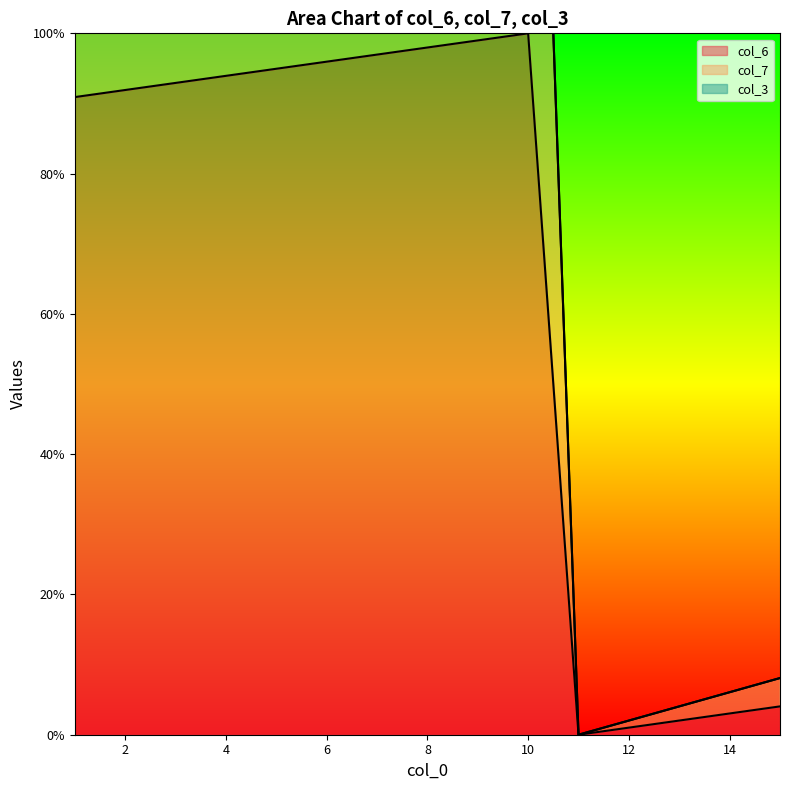

Where is col_7 nearest to the value 100?

1